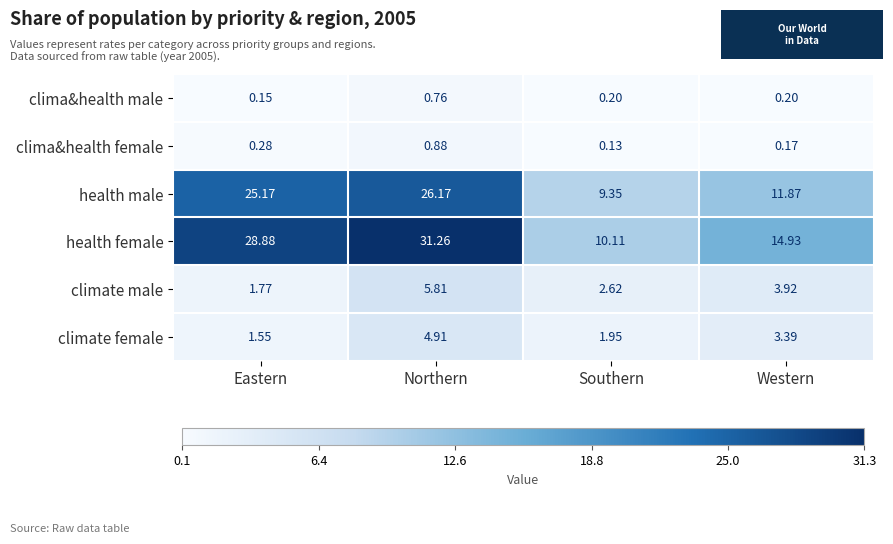

Rank the series at Western from highest to lowest value.

health female, health male, climate male, climate female, clima&health male, clima&health female